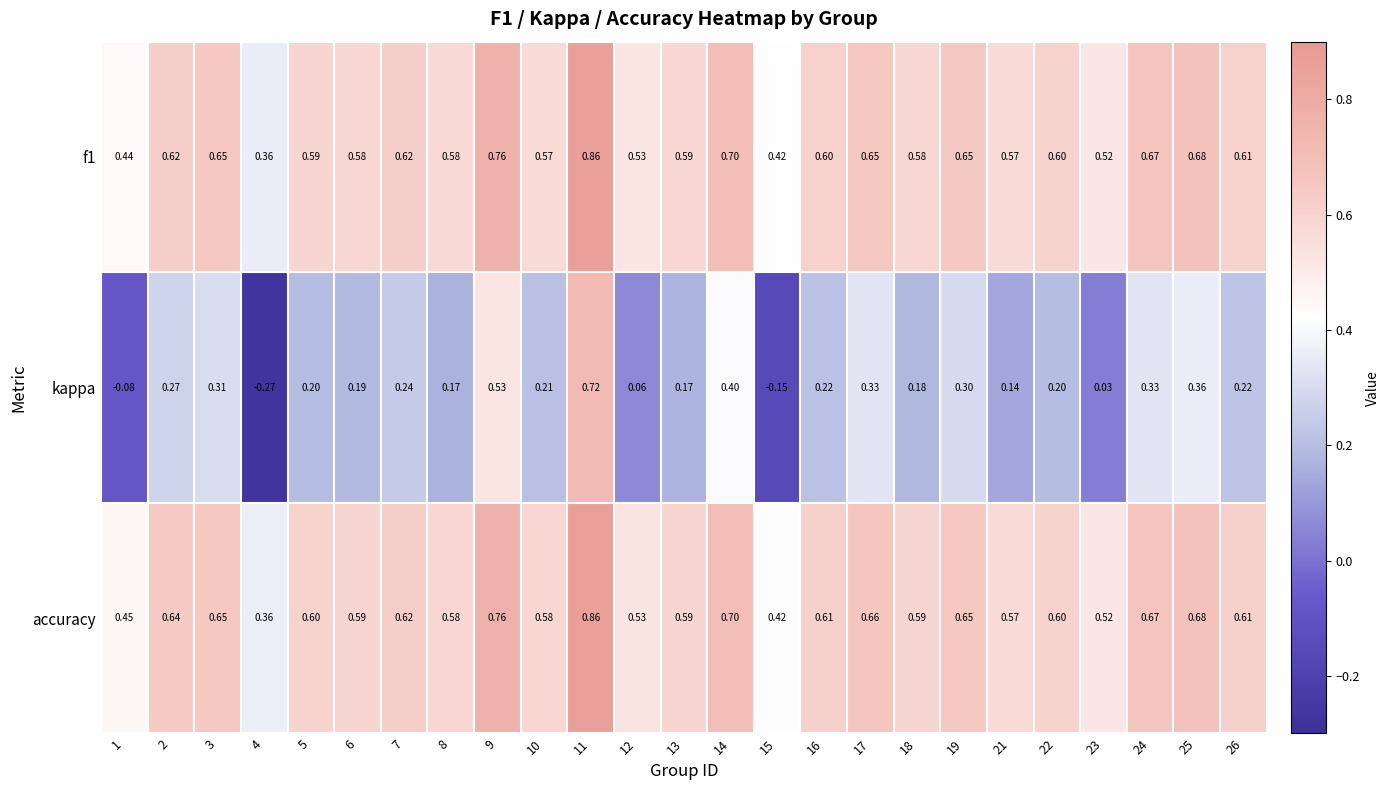

Which category has the highest value across all series?

11